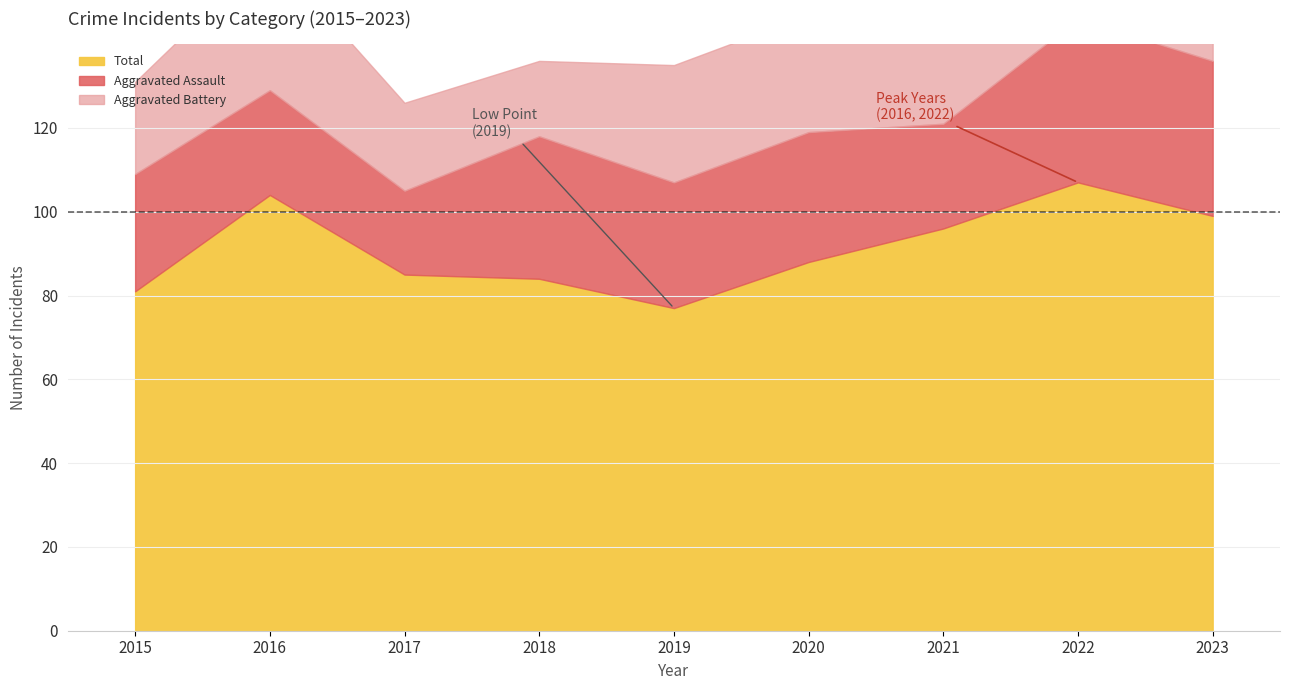

True or false: Robbery and Total intersect in this chart.

False